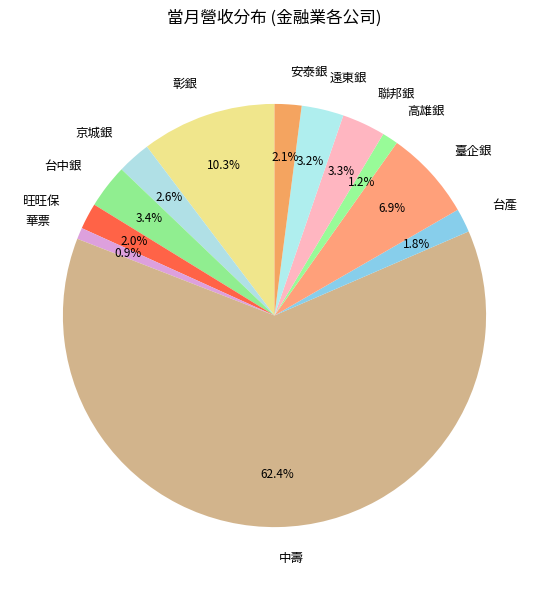

What is the ratio of the value at 京城銀 to the value at 臺企銀?

0.4